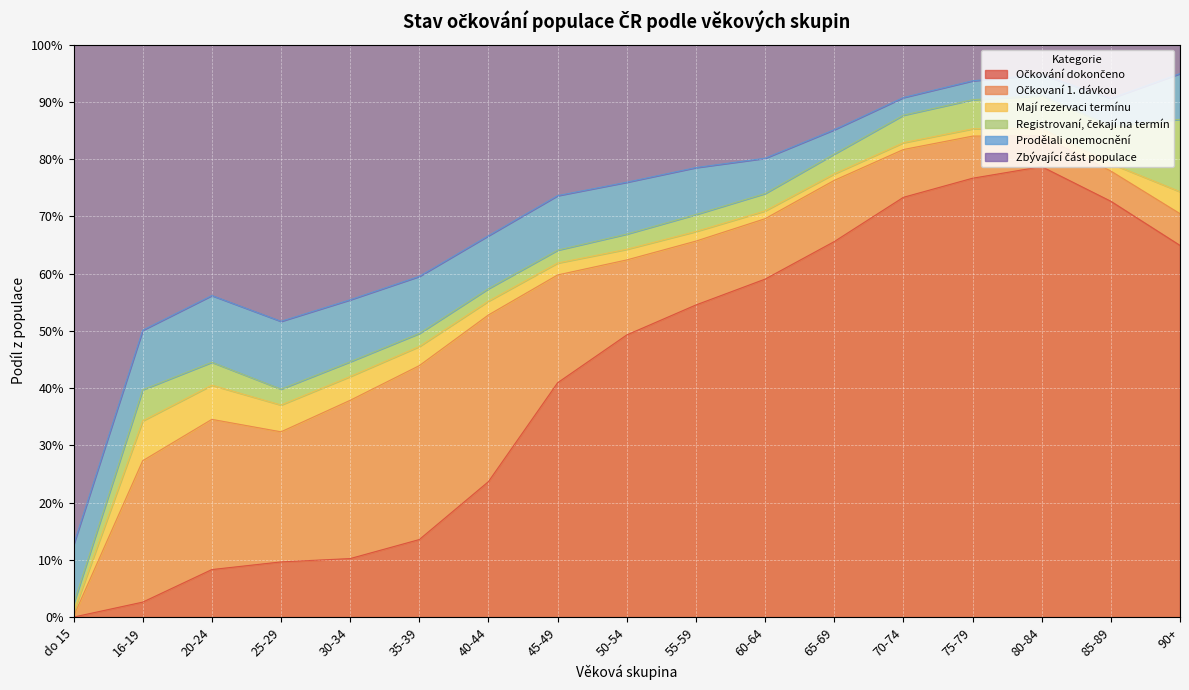

What is the difference between the maximum and minimum values in the Zbývající část populace series?

0.8